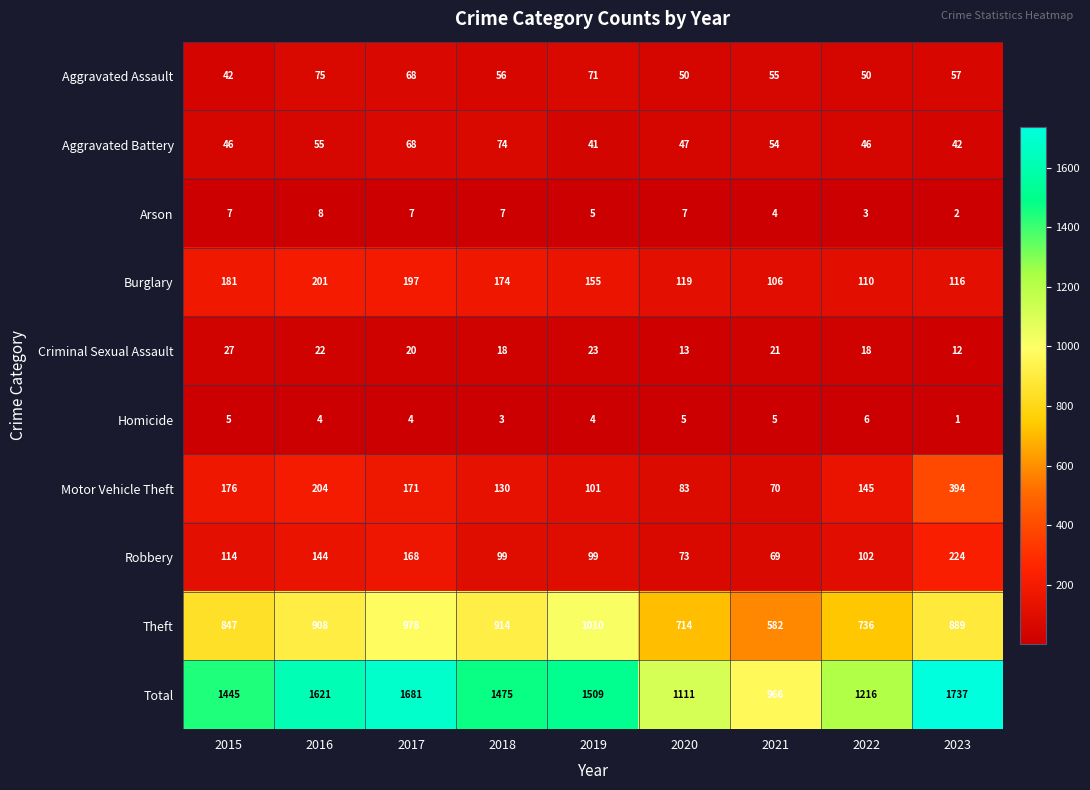

Is it true that Arson equals 7 at 2018?

True